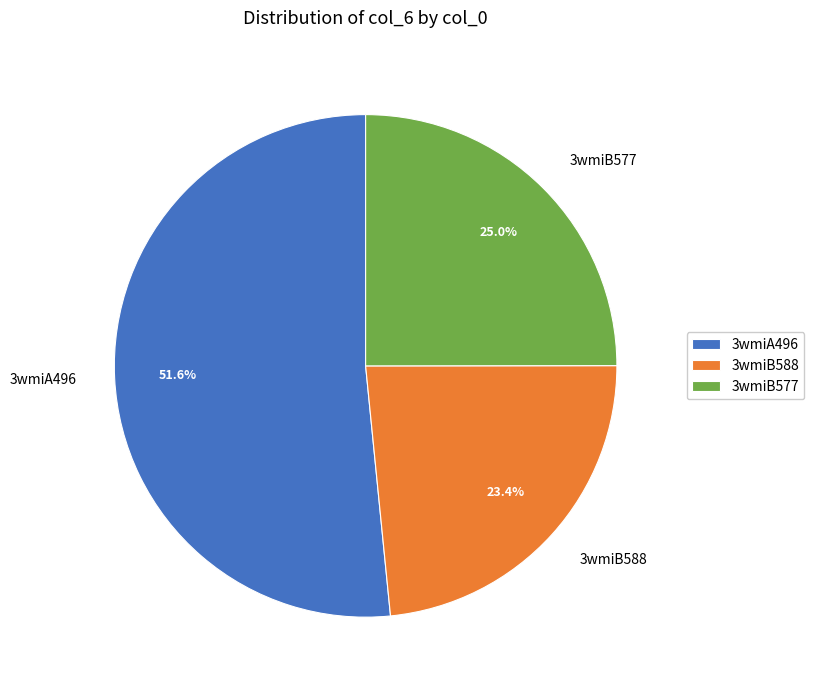

What percentage do 3wmiB577 and 3wmiA496 together represent?

76.6%